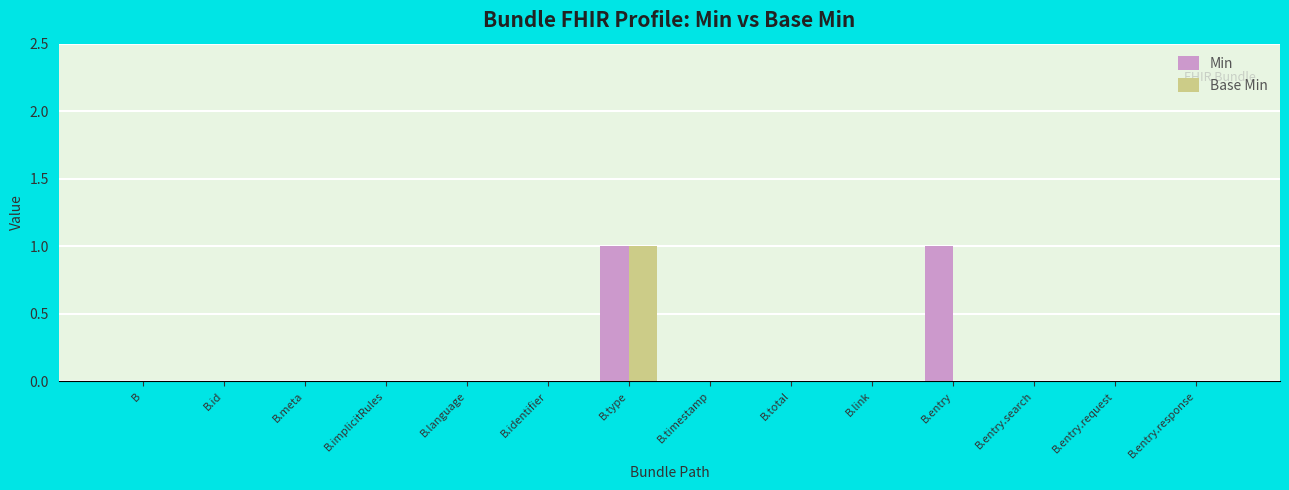

At which category is the sum across all series the highest?

B.type